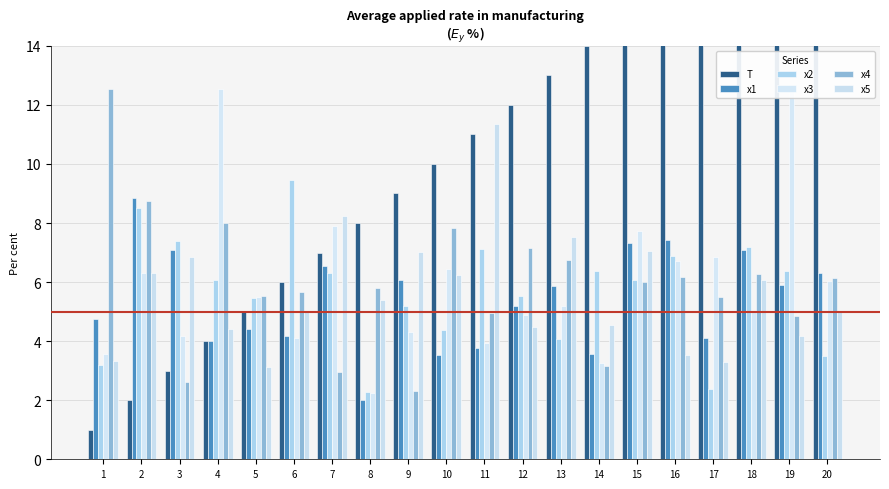

Reading left to right, list all the values displayed in this chart.

T: 1=1.0	2=2.0	3=3.0	4=4.0	5=5.0	6=6.0	7=7.0	8=8.0	9=9.0	10=10.0	11=11.0	12=12.0	13=13.0	14=14.0	15=15.0	16=16.0	17=17.0	18=18.0	19=19.0	20=20.0
x1: 1=4.8	2=8.8	3=7.1	4=4.0	5=4.4	6=4.2	7=6.5	8=2.0	9=6.1	10=3.5	11=3.8	12=5.2	13=5.9	14=3.6	15=7.3	16=7.4	17=4.1	18=7.1	19=5.9	20=6.3
x2: 1=3.2	2=8.5	3=7.4	4=6.1	5=5.5	6=9.5	7=6.3	8=2.3	9=5.2	10=4.4	11=7.1	12=5.5	13=4.1	14=6.4	15=6.1	16=6.9	17=2.4	18=7.2	19=6.4	20=3.5
x3: 1=3.6	2=6.3	3=4.2	4=12.5	5=5.5	6=4.1	7=7.9	8=2.3	9=4.3	10=6.4	11=3.9	12=4.9	13=5.2	14=3.3	15=7.7	16=6.7	17=6.9	18=5.0	19=12.5	20=6.0
x4: 1=12.5	2=8.8	3=2.6	4=8.0	5=5.5	6=5.7	7=3.0	8=5.8	9=2.3	10=7.8	11=4.9	12=7.2	13=6.8	14=3.2	15=6.0	16=6.2	17=5.5	18=6.3	19=4.8	20=6.1
x5: 1=3.3	2=6.3	3=6.9	4=4.4	5=3.1	6=5.0	7=8.2	8=5.4	9=7.0	10=6.3	11=11.4	12=4.5	13=7.5	14=4.6	15=7.1	16=3.5	17=3.3	18=6.1	19=4.2	20=5.0